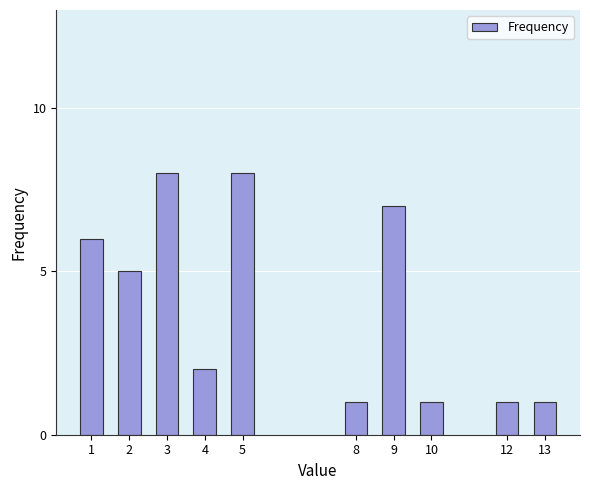

Reading left to right, extract all data points from this chart.

6	5	8	2	8	1	7	1	1	1